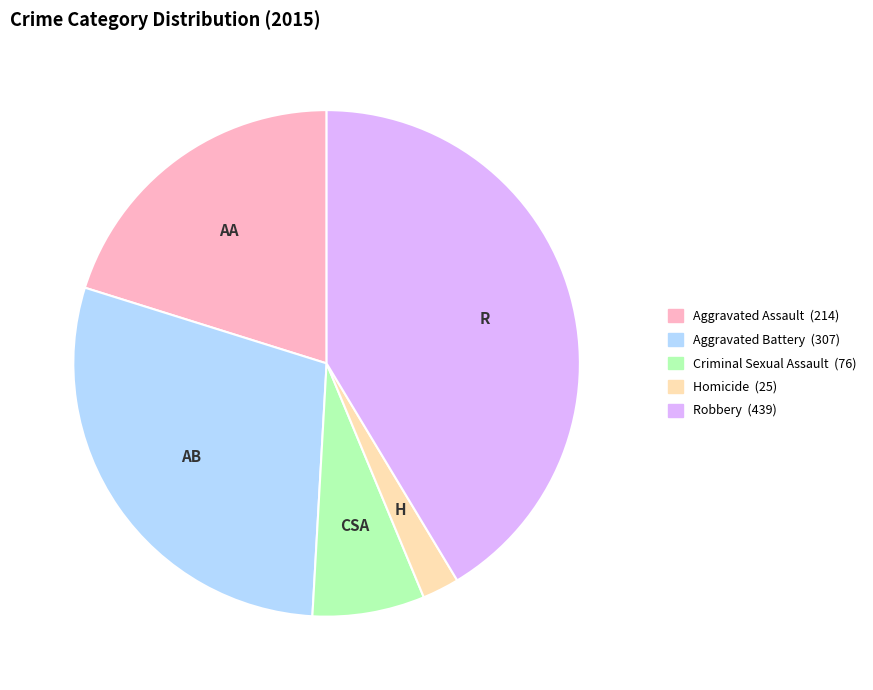

Do Aggravated Assault and Homicide together represent more than half of the pie?

No